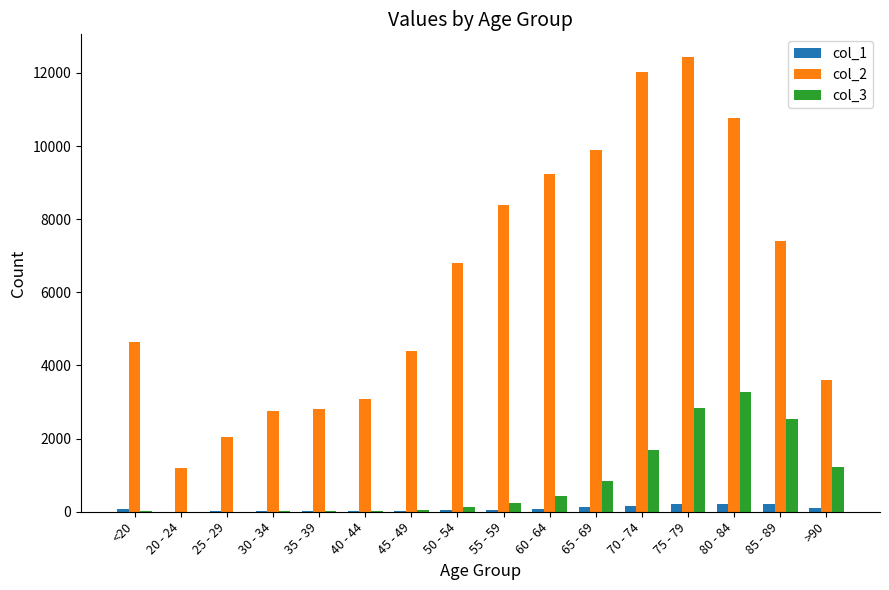

What is the sum of the col_3 values at 60 - 64 and 40 - 44?

450